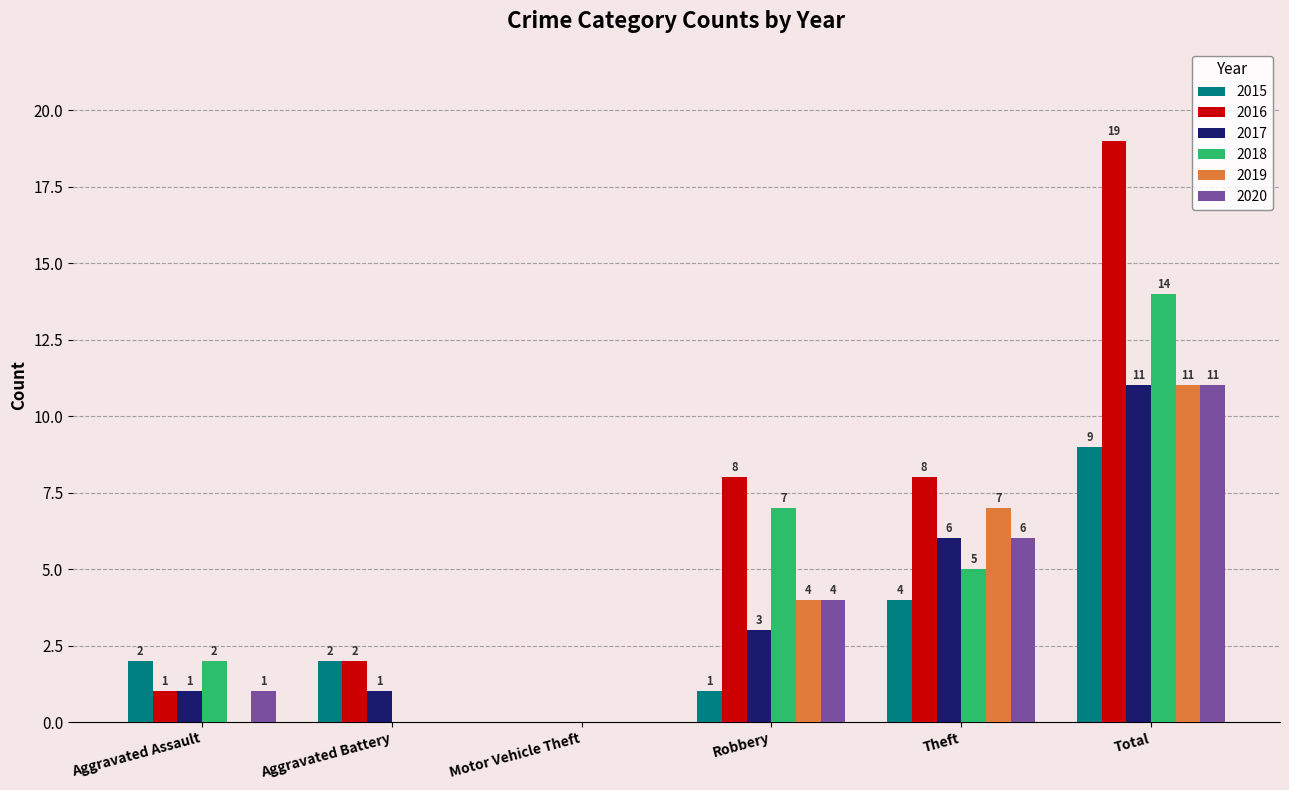

Which series changed the most between Aggravated Battery and Theft?

2019